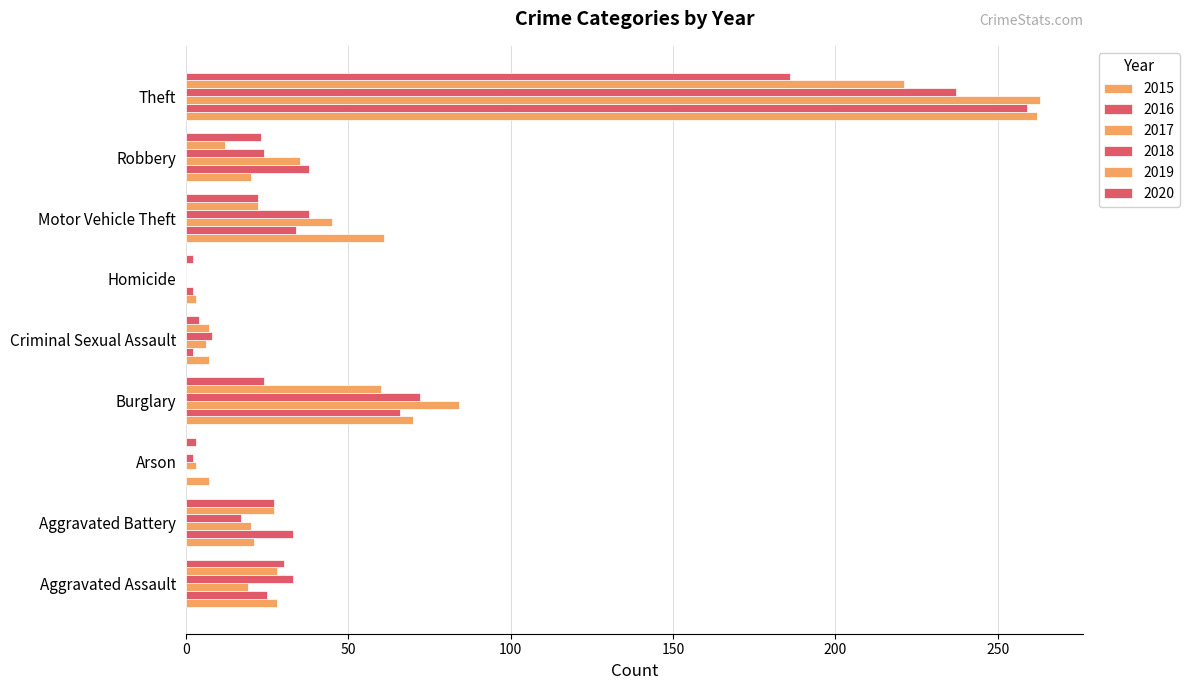

Which series has the largest total across all categories?

2015